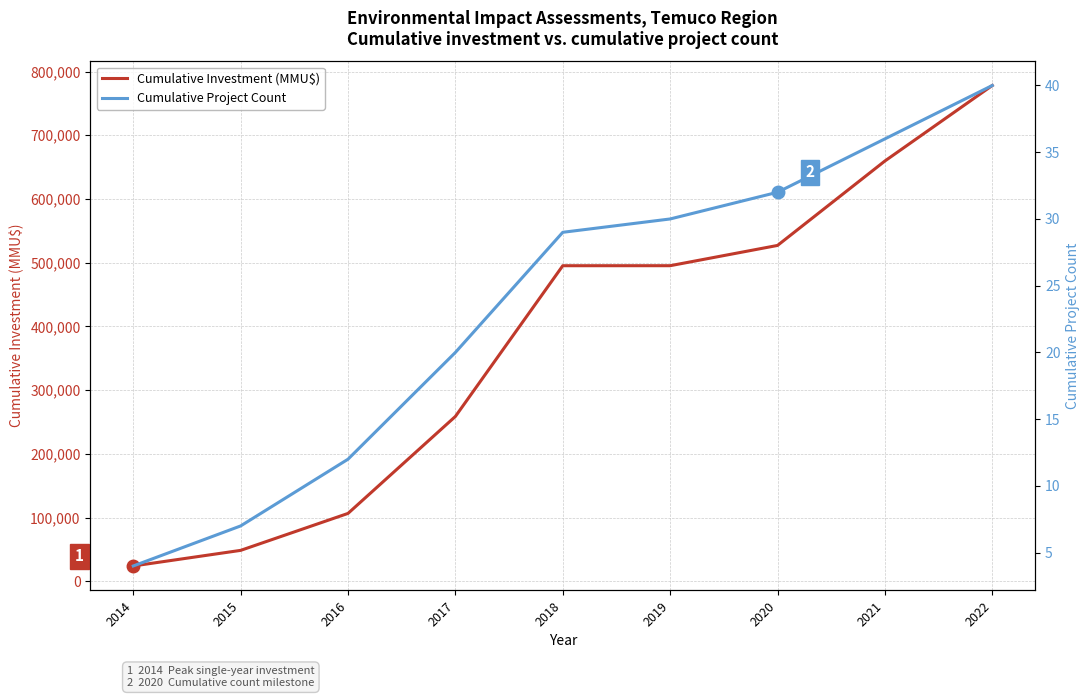

List the labels in order of Cumulative Investment (MMU$) value, largest first.

2022, 2021, 2020, 2019, 2018, 2017, 2016, 2015, 2014